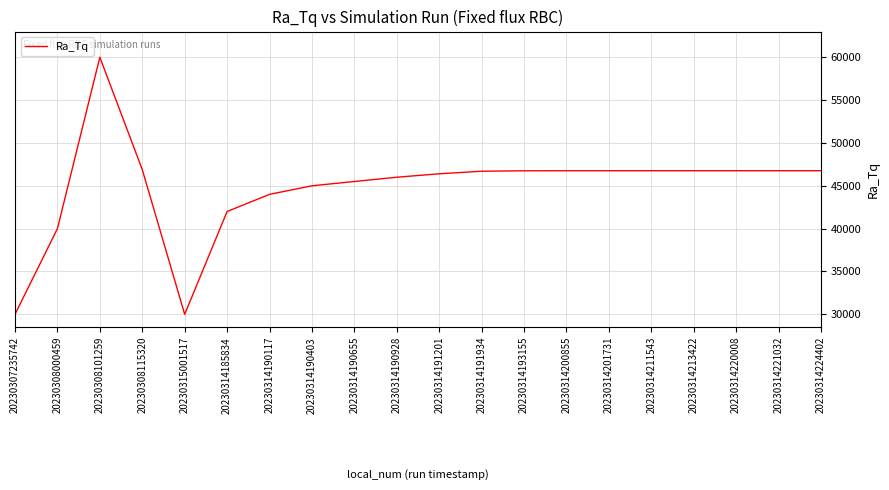

Is it true that the value at 20230307235742 is 20904.2?

False